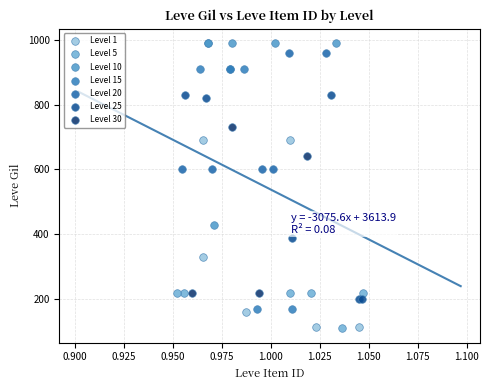

Which series has the widest spread of Y values?

Level 15